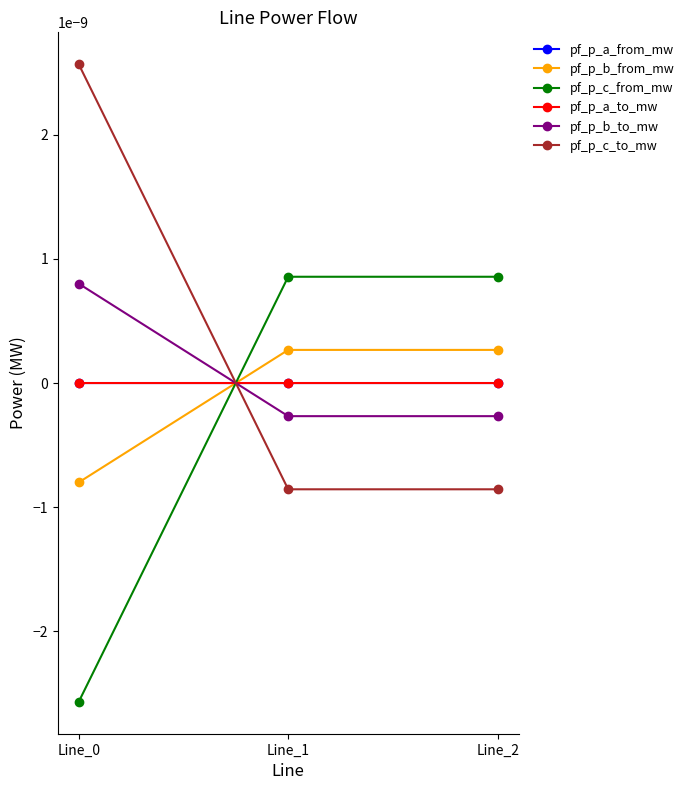

Does the chart have visible grid lines?

No